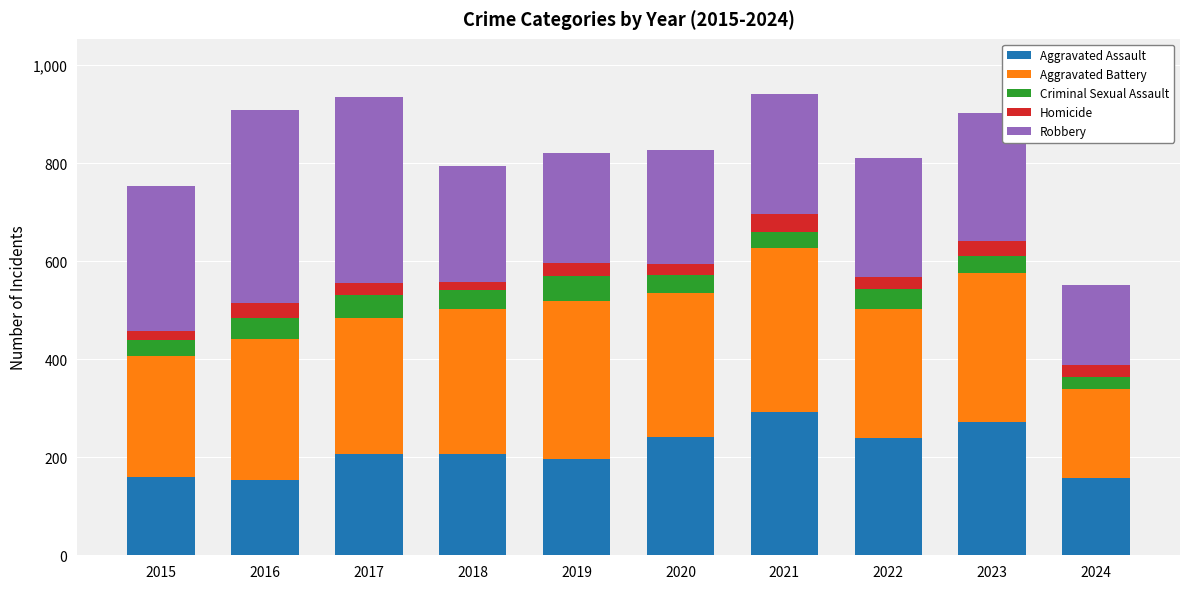

How many series are shown in this chart?

5